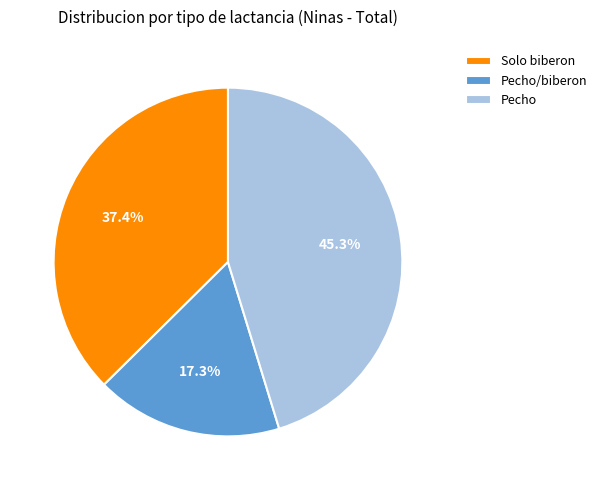

To the nearest percent, what portion does Pecho/biberon represent?

17%